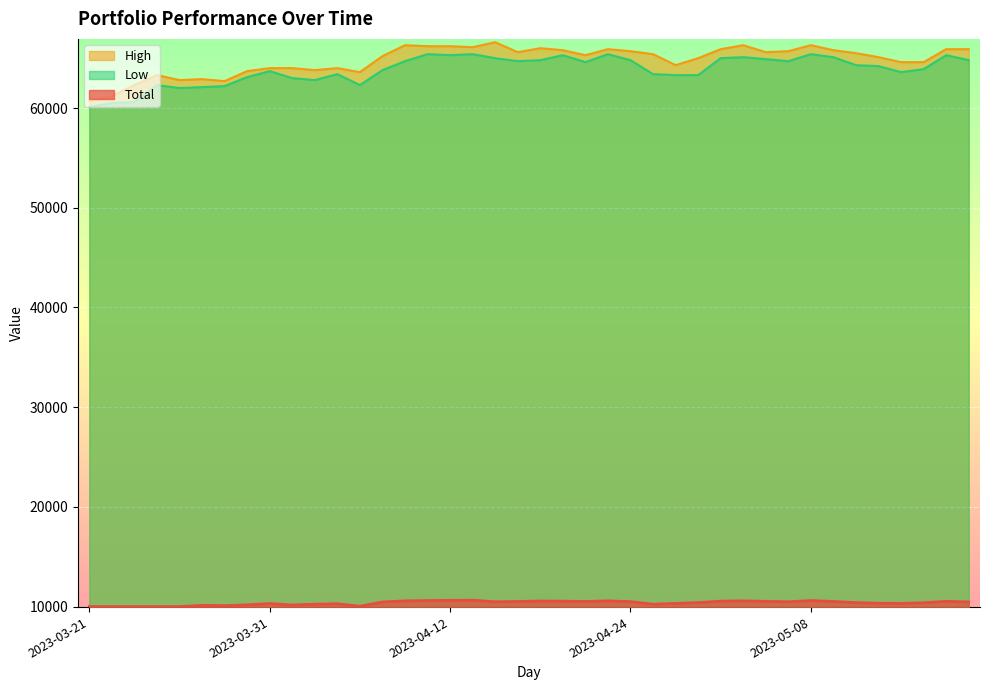

At which category is the sum across all series the highest?

2023-05-08